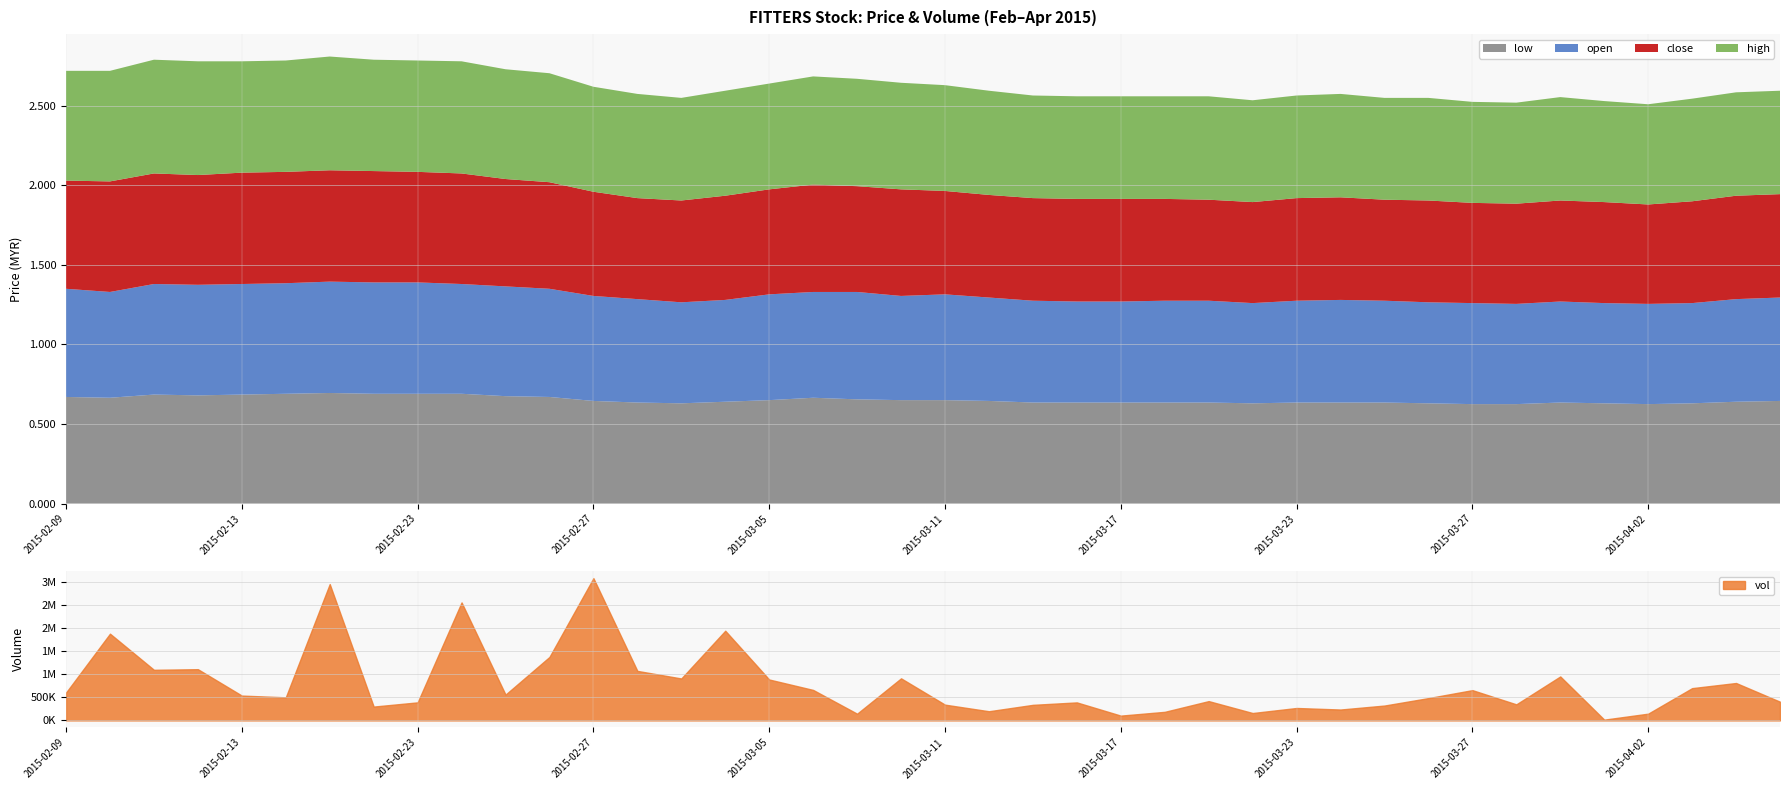

What is the total value across all series at 2015-02-10?

1874302.7